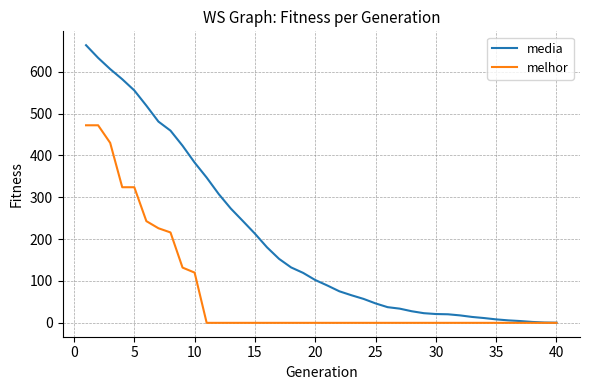

List the series in order of their peak value, lowest first.

melhor, media